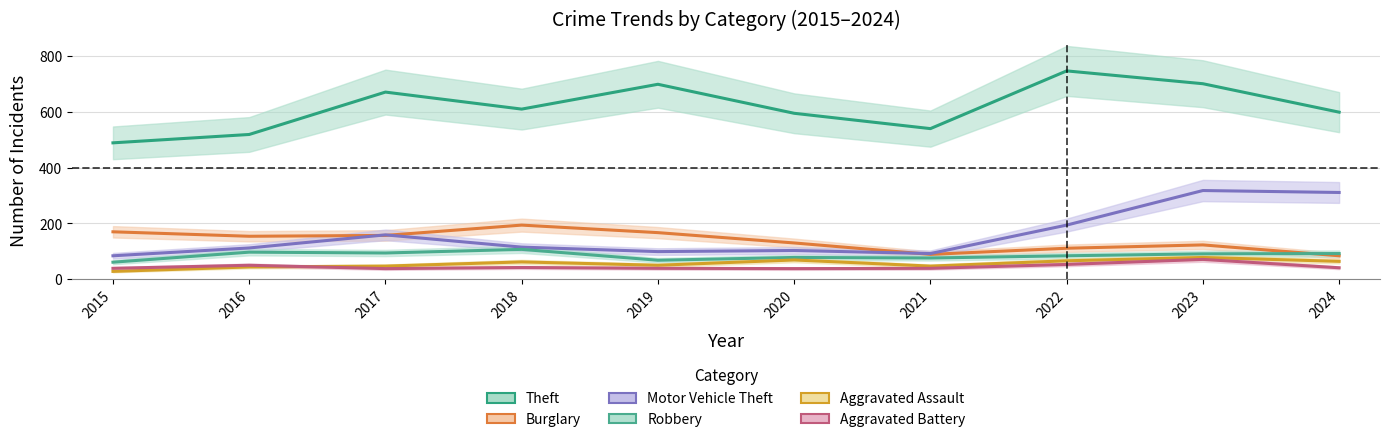

The value of Motor Vehicle Theft at 2016 is 112. True or false?

True